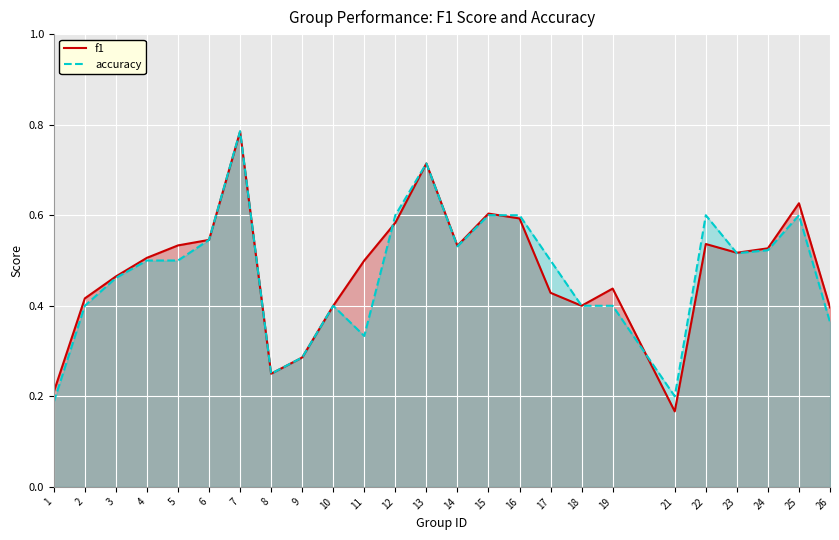

At which label is accuracy closest to 0?

1